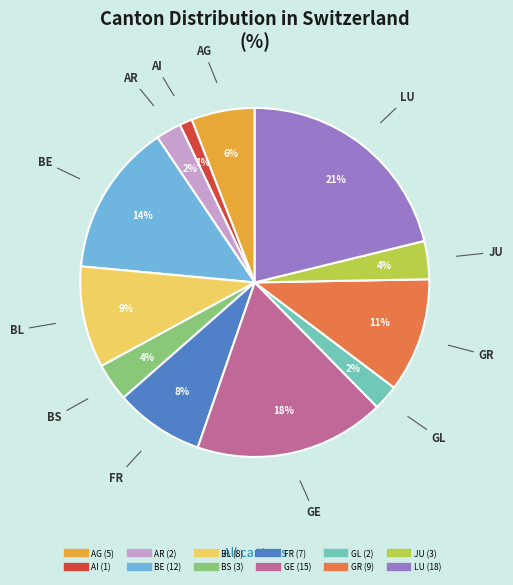

The BL slice represents 64% of the pie. True or false?

False